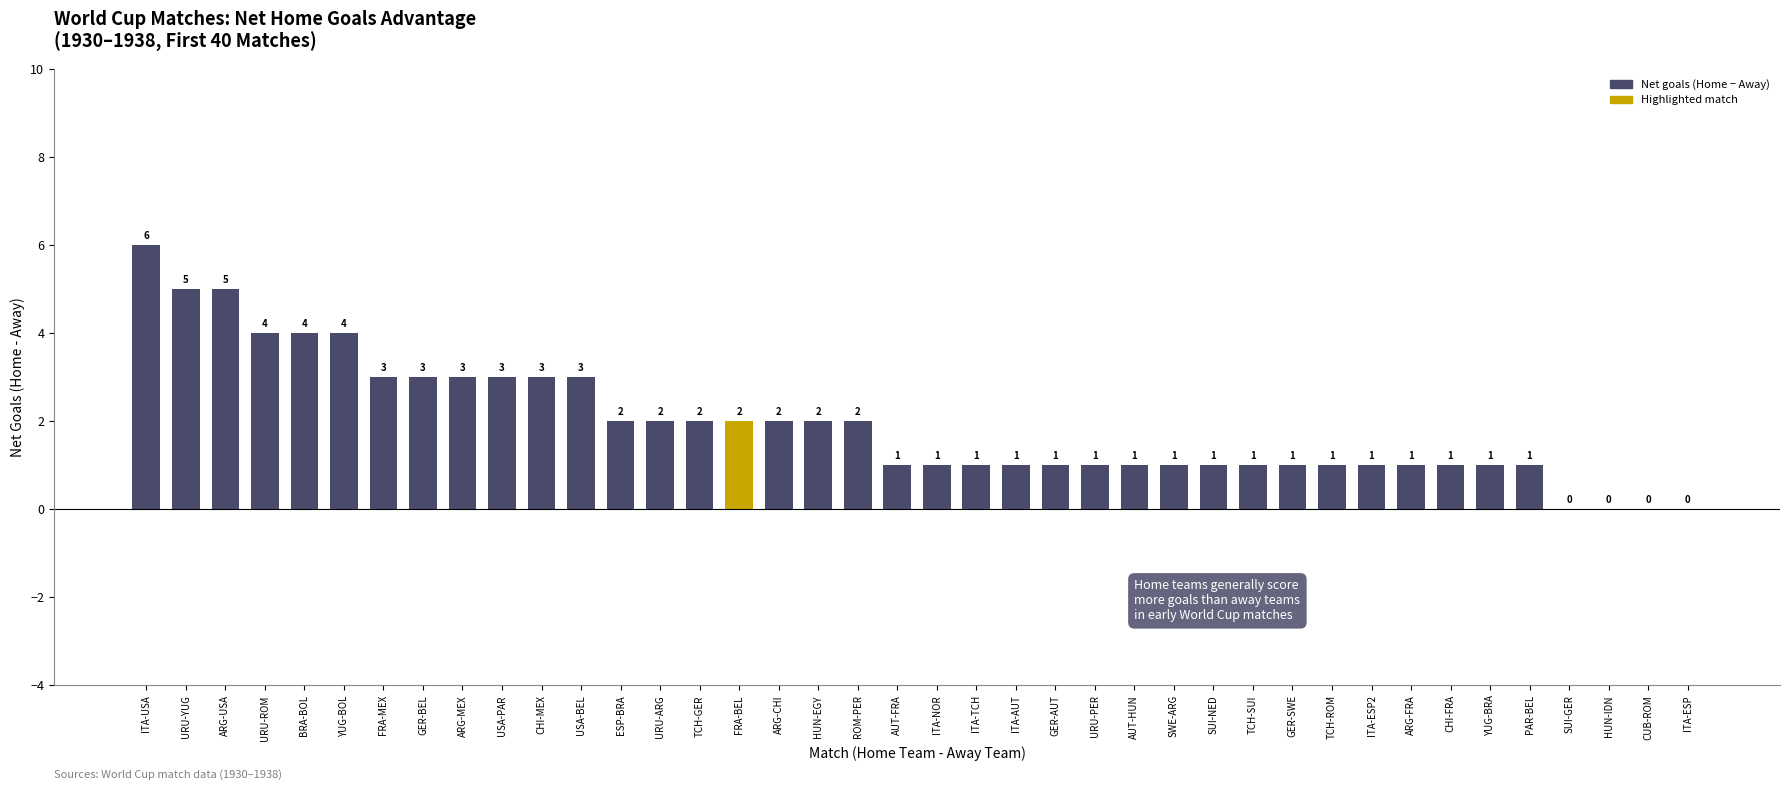

How many values are between 1 and 3?

30